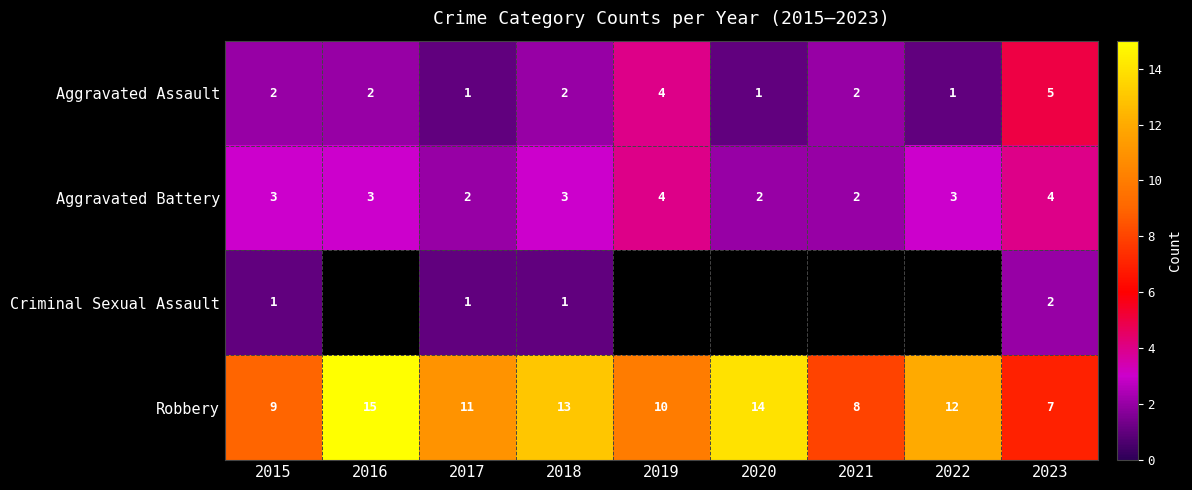

Rank the series at 2018 from highest to lowest value.

Robbery, Aggravated Battery, Aggravated Assault, Criminal Sexual Assault